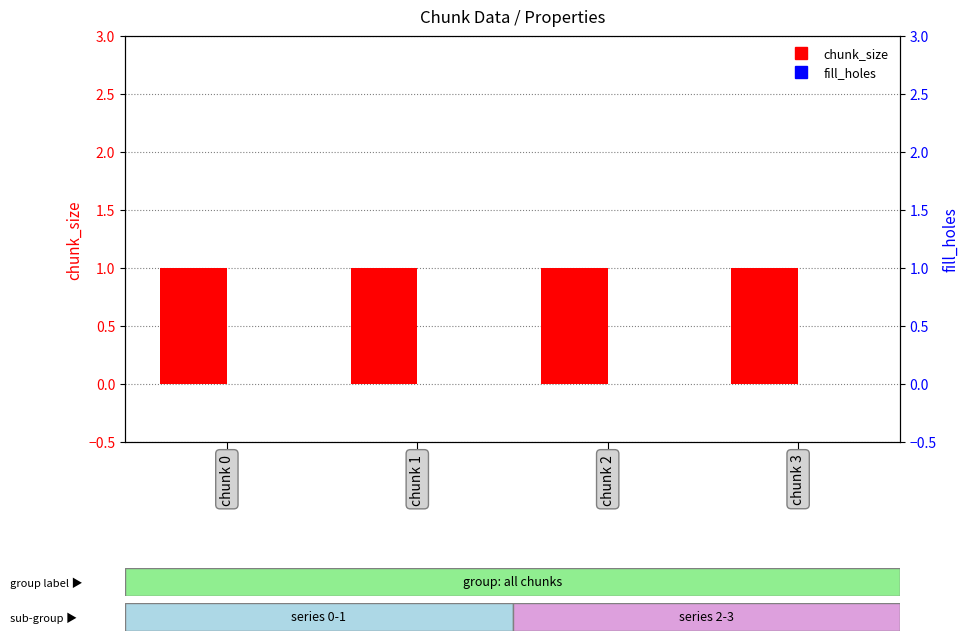

What is the spread (max minus min) of values at chunk 3?

1